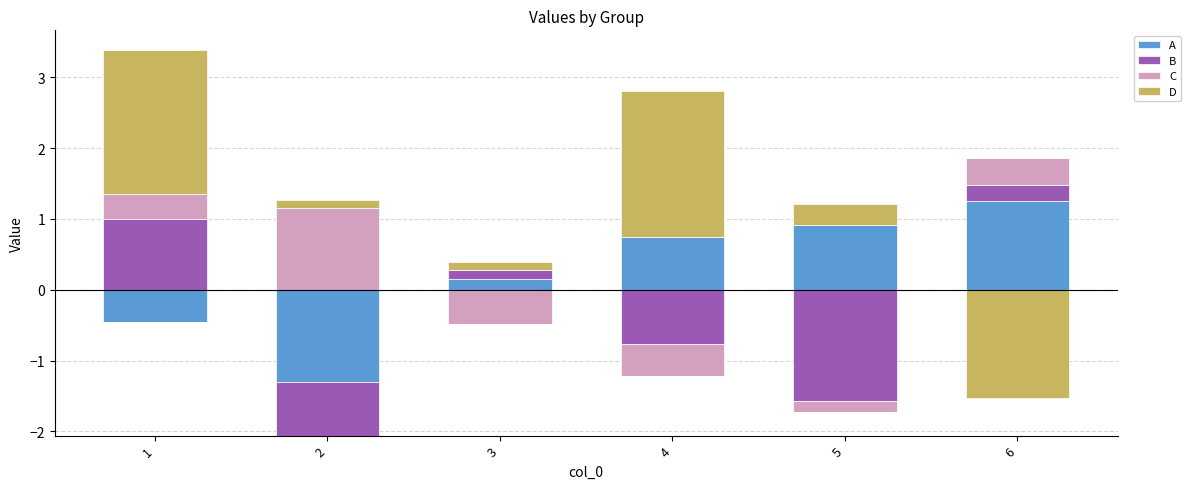

Where is B nearest to the value 0?

2